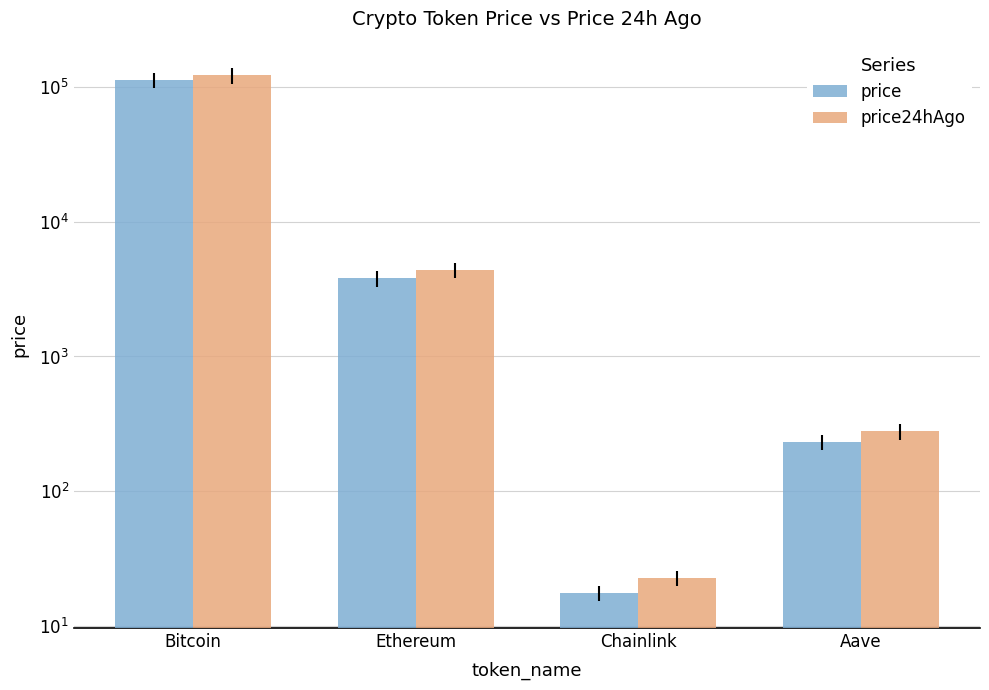

Reading left to right, what are all the values shown in this chart?

price: 112316.0	3791.2	17.6	233.0
price24hAgo: 121718.0	4373.3	22.6	277.6